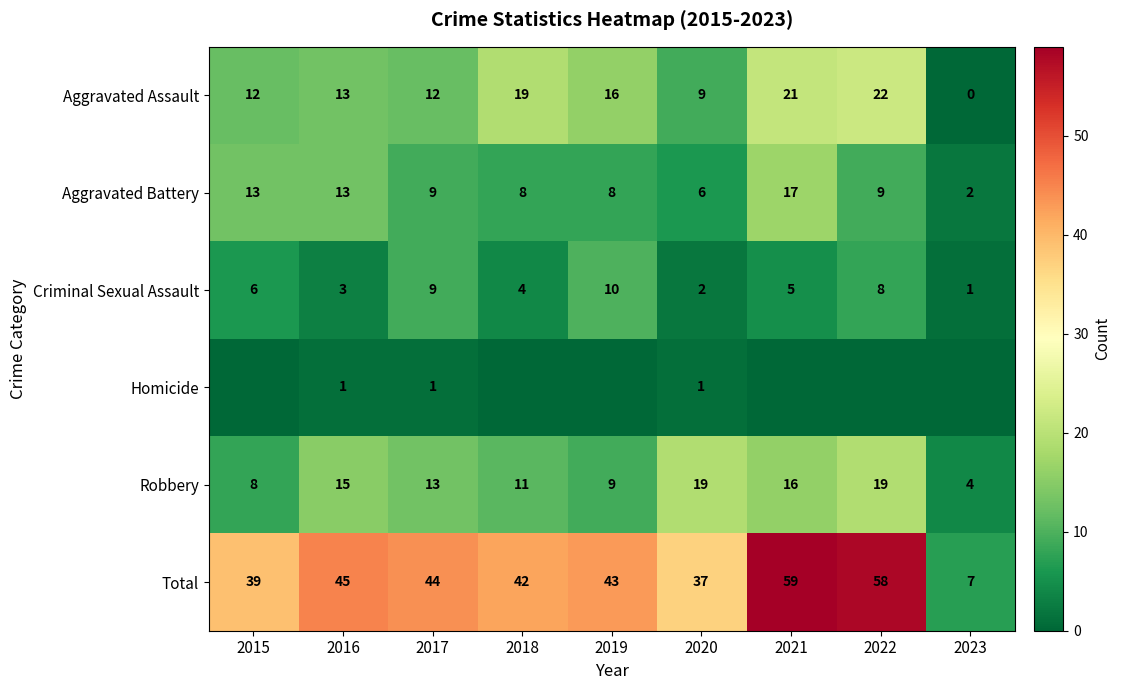

What is the highest value of the Aggravated Assault series?

22